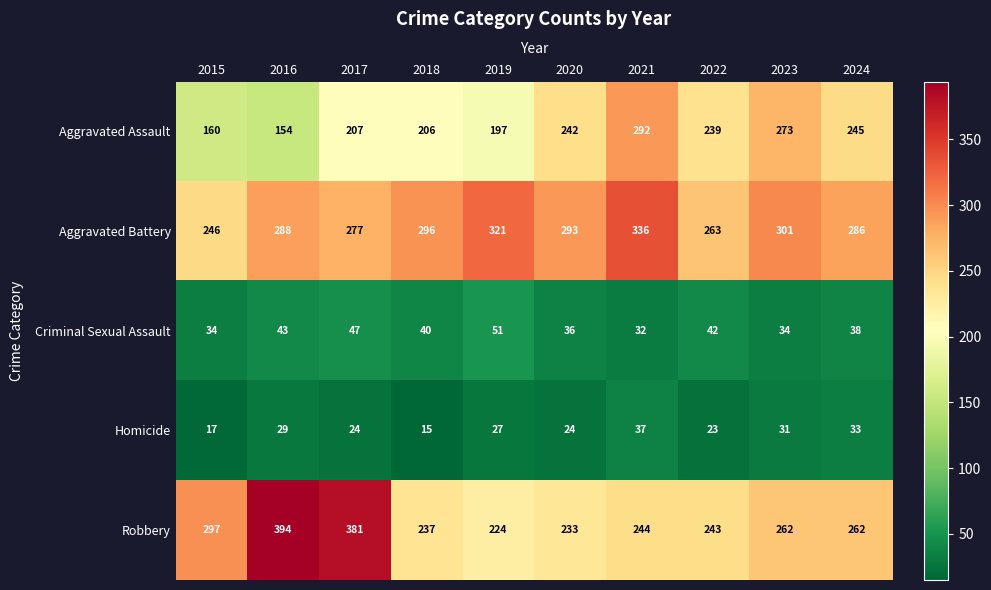

What is the sum of all Robbery values?

2777